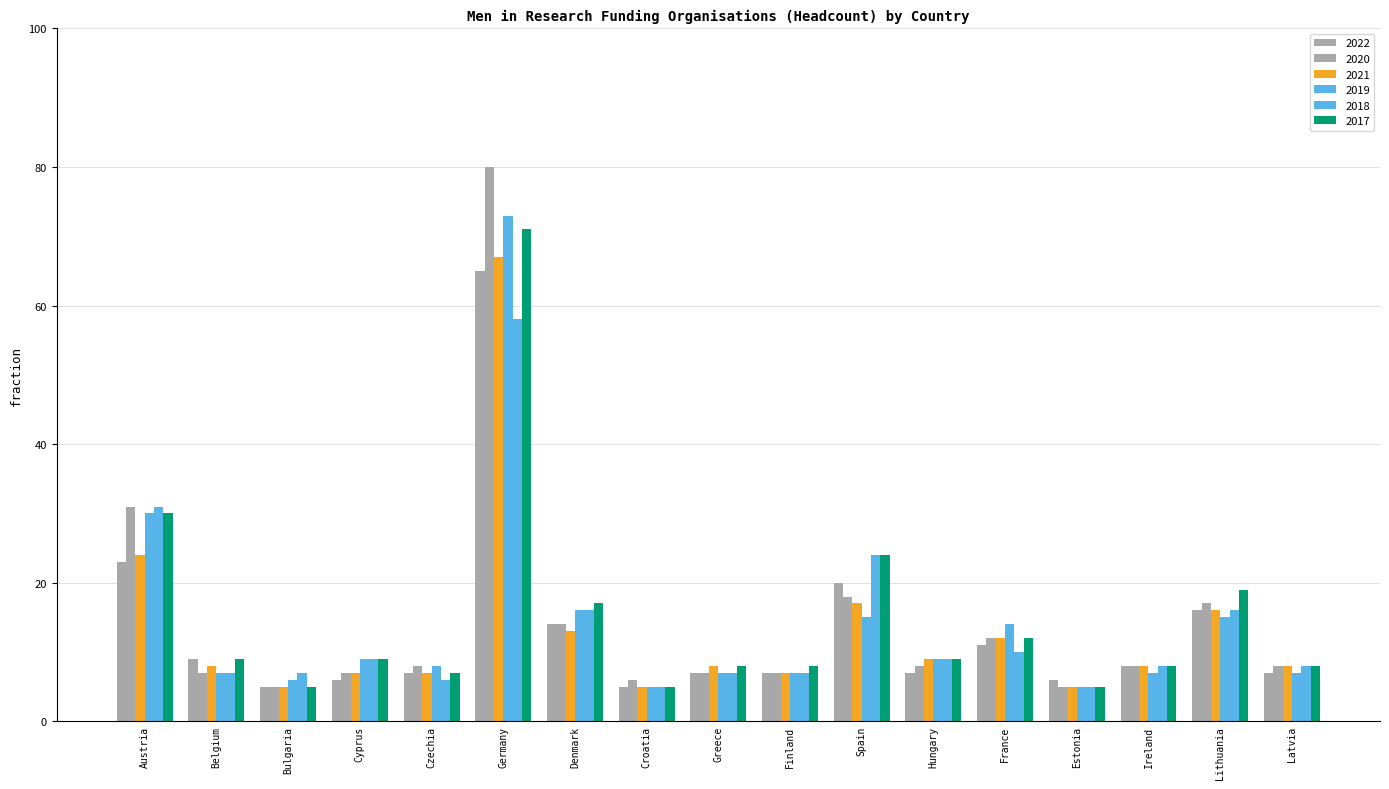

How many bars are there in total?

102